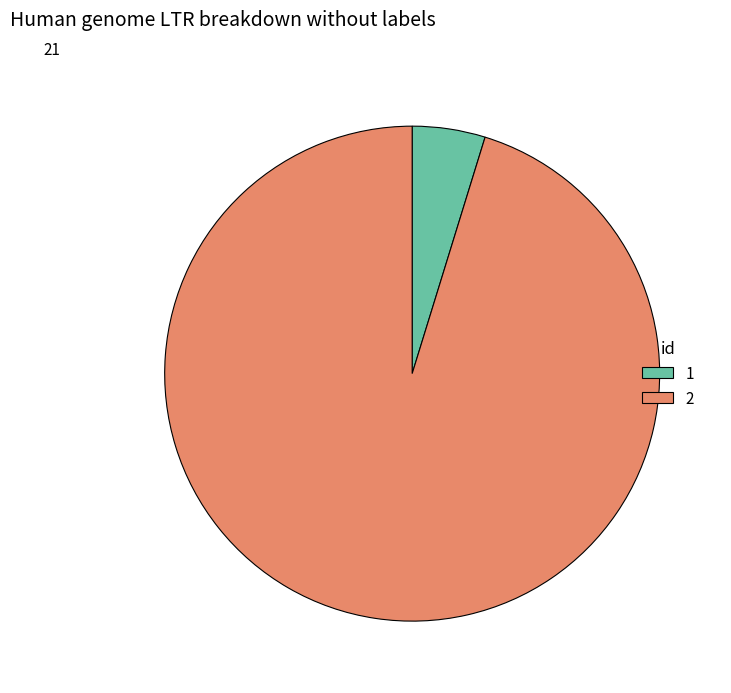

Combined, do 1 and 2 account for over 50%?

Yes